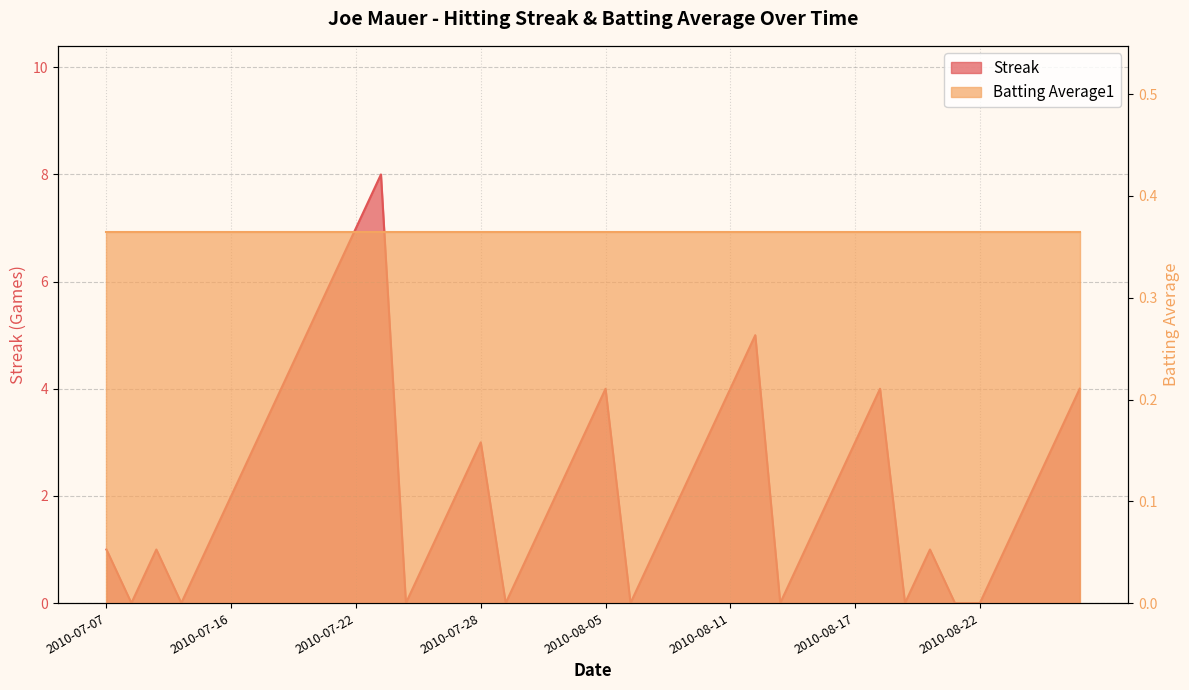

What is the value of the 5th point from the left?

1